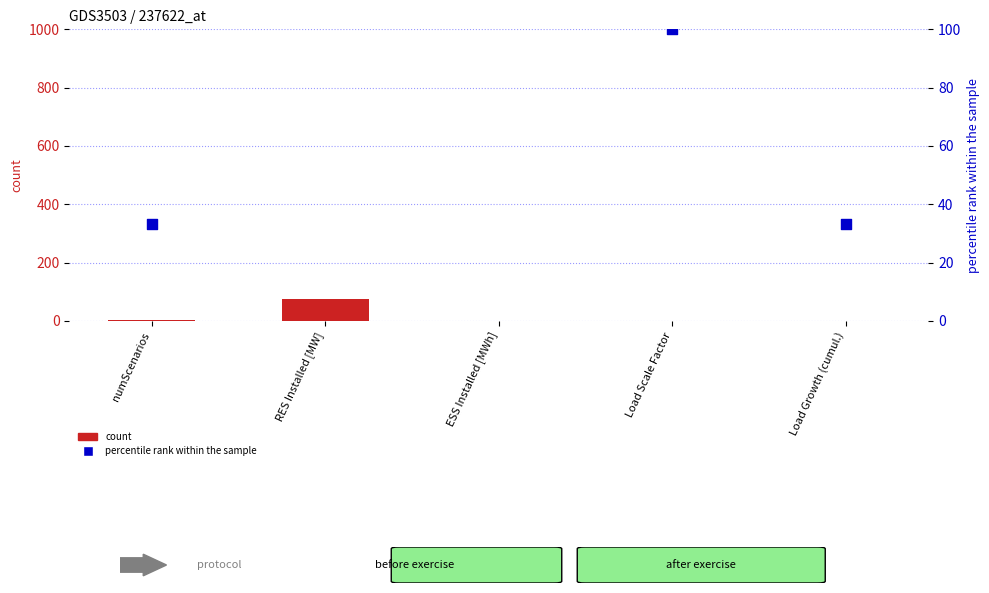

Is the value of count at numScenarios greater than the value of percentile rank within the sample at numScenarios?

No